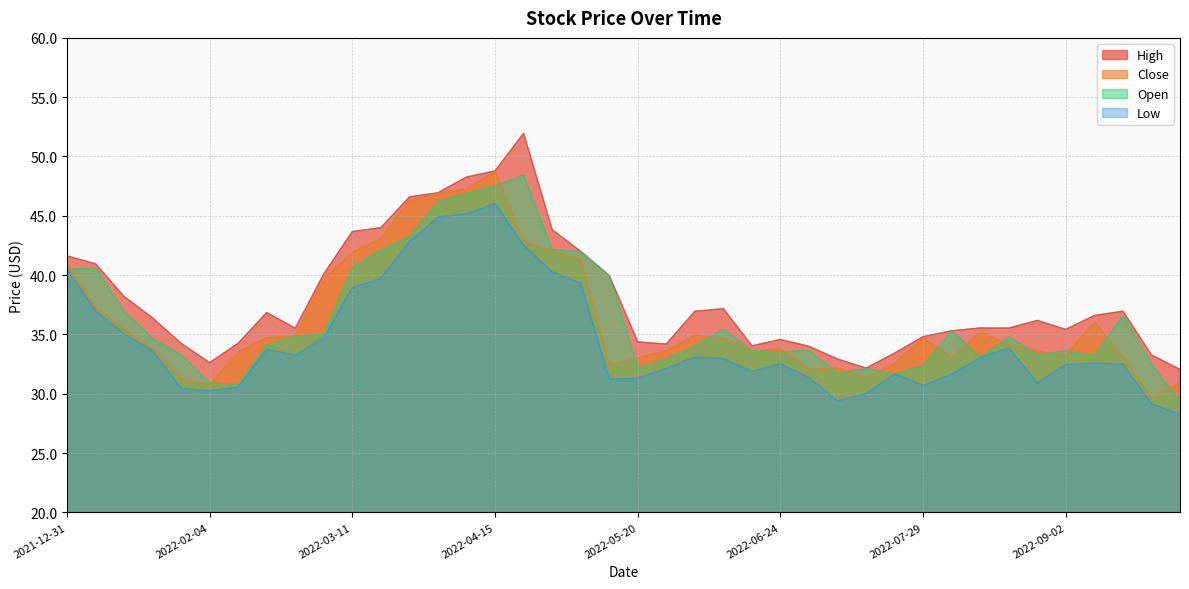

What is the difference between the maximum and second lowest values in the Open series?

17.7